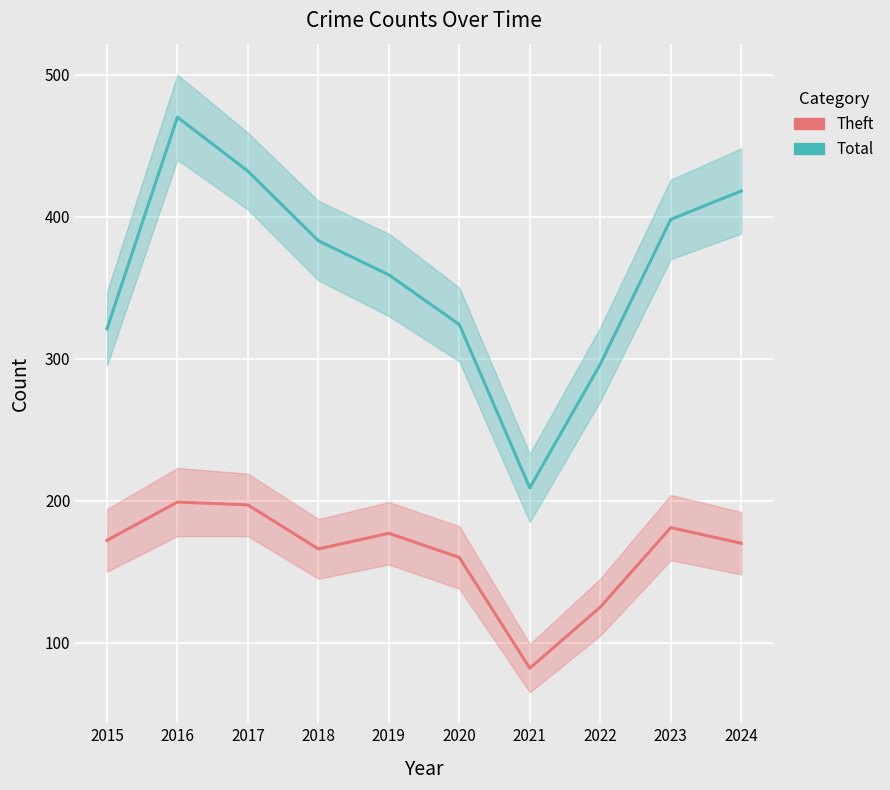

At how many categories does at least one series exceed 93?

10